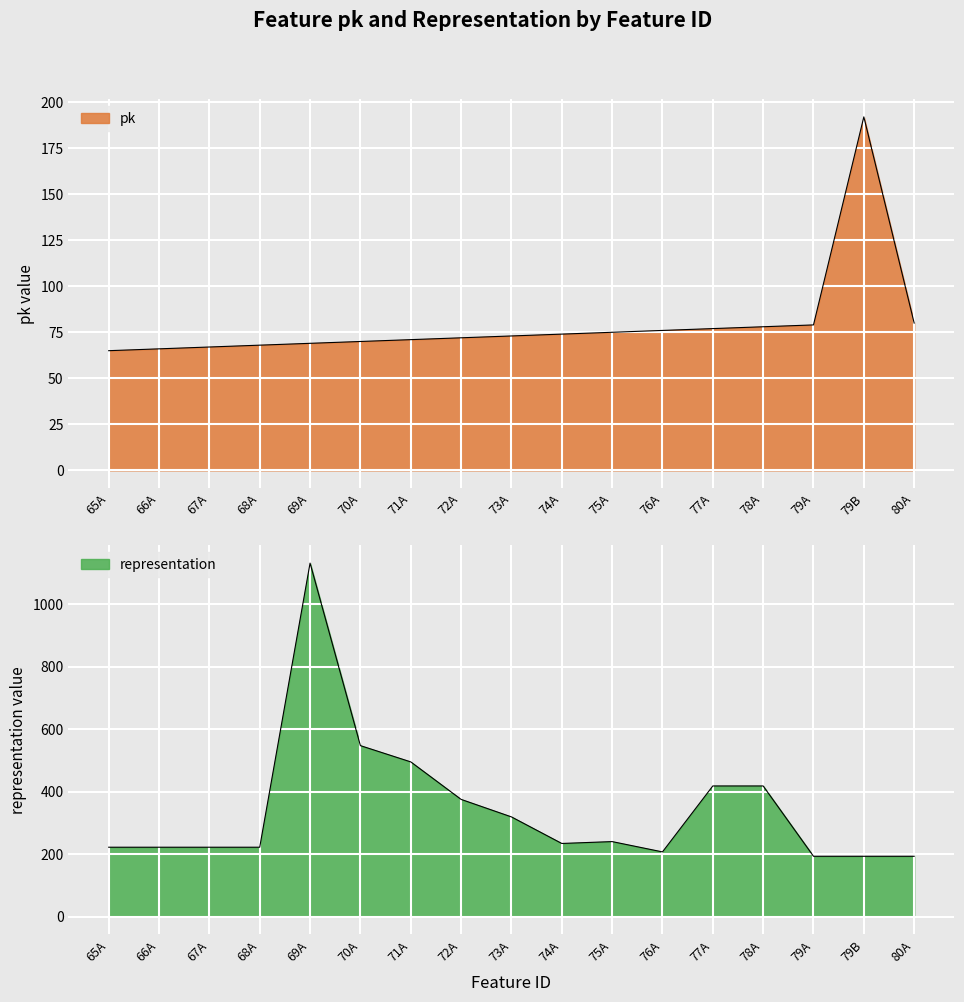

Is the value of representation at 74A greater than the value of pk at 71A?

Yes